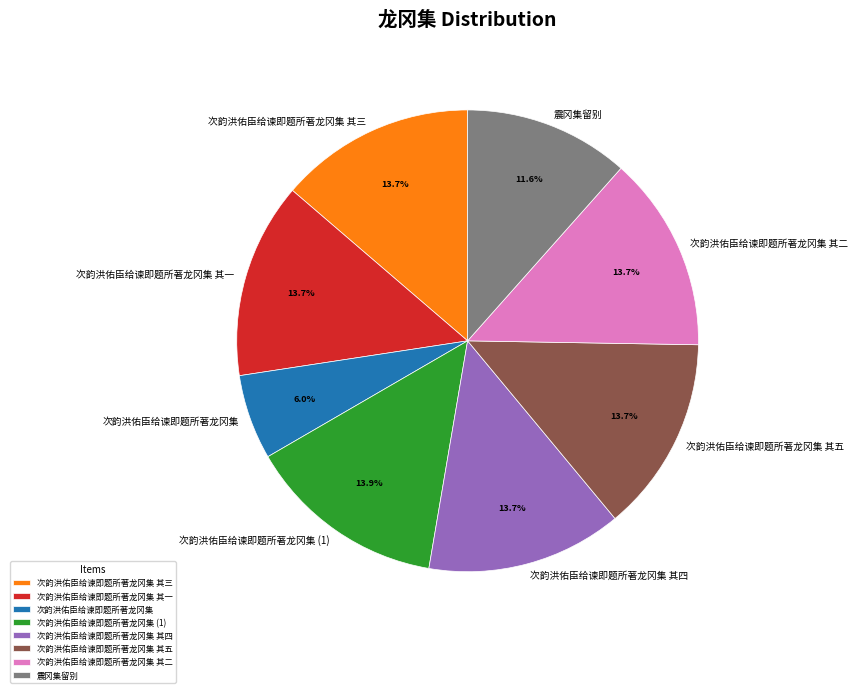

Which slice is the smallest?

次韵洪佑臣给谏即题所著龙冈集